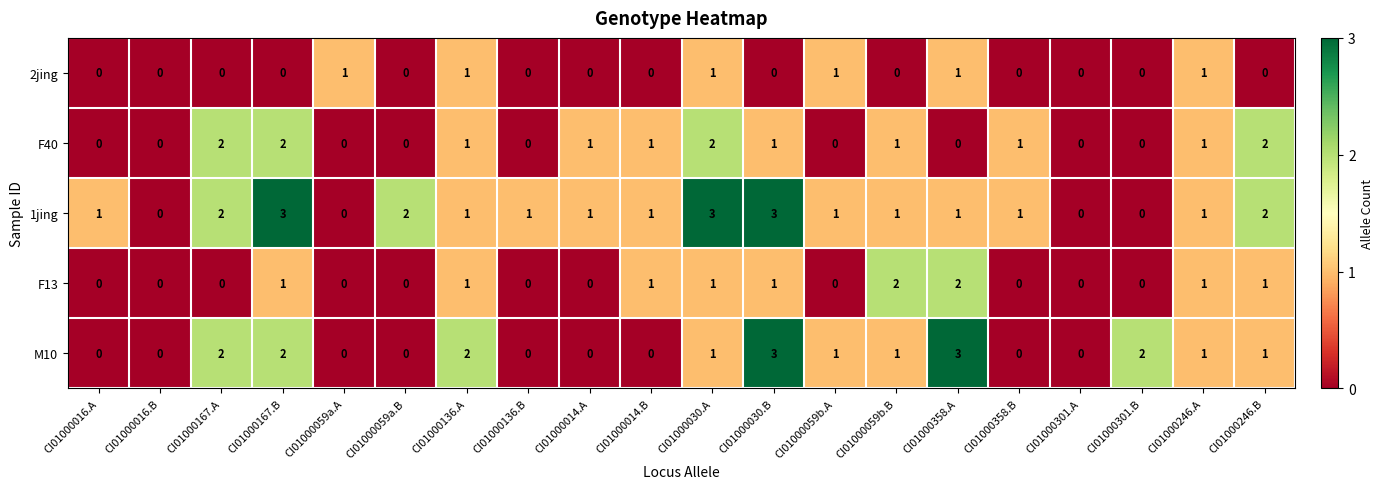

What is the difference between the maximum and second lowest values in the 1jing series?

3